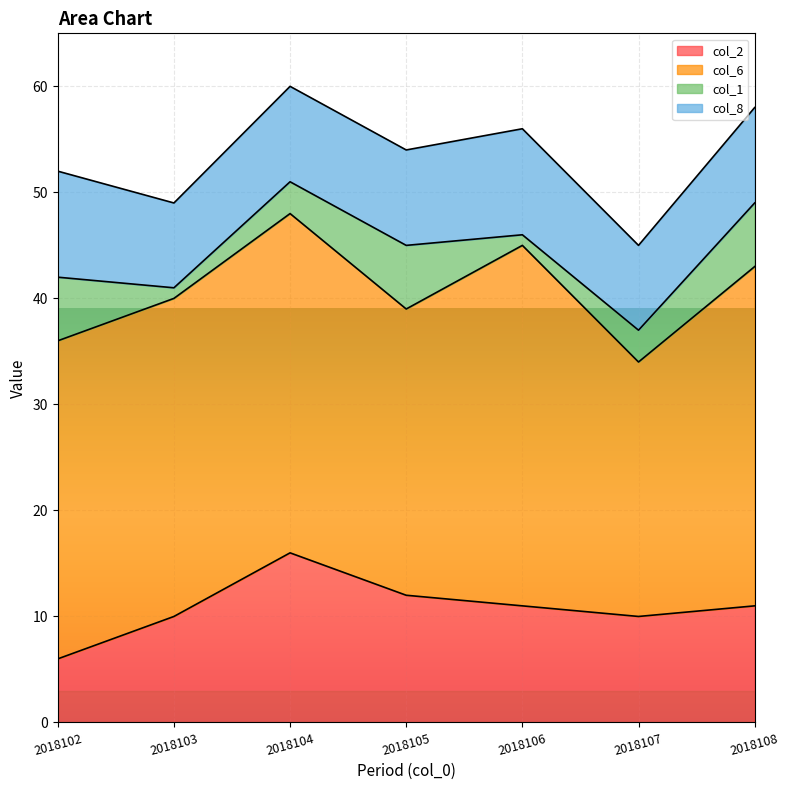

What is the value of the col_8 point at the 1st from the left?

10